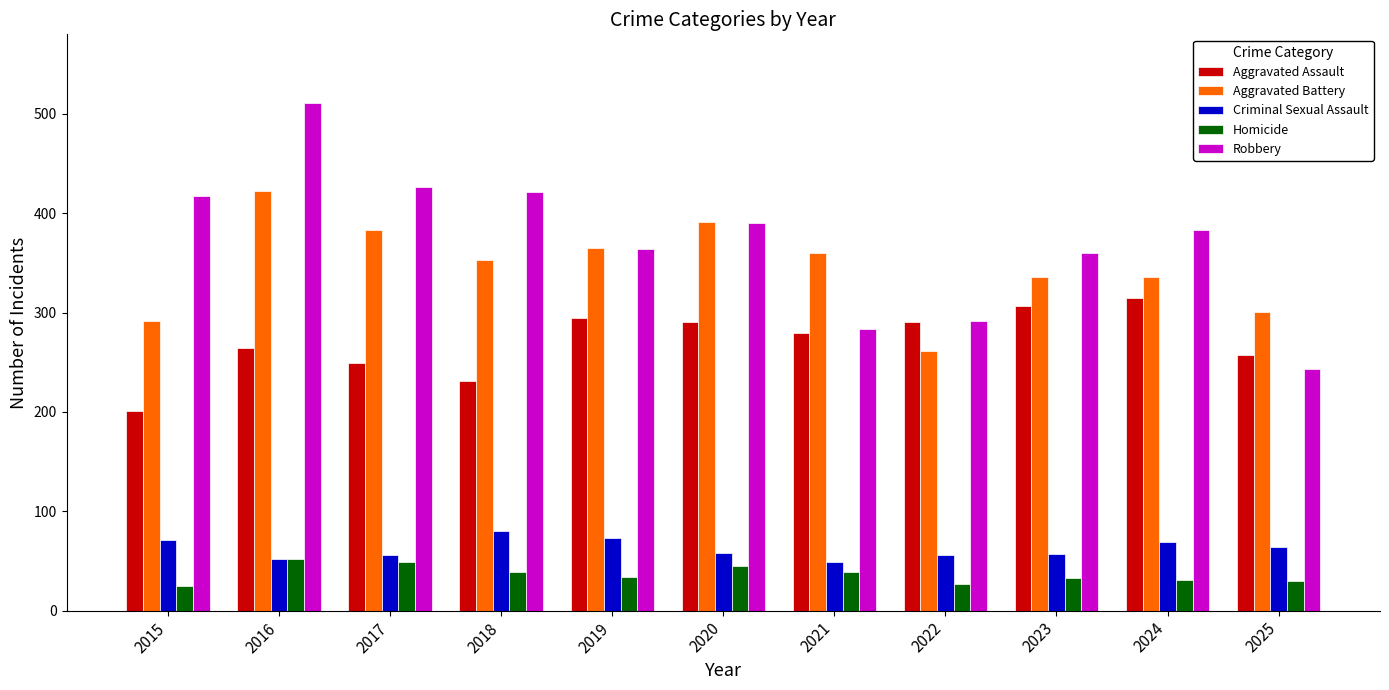

Which series has the largest range (max minus min)?

Robbery